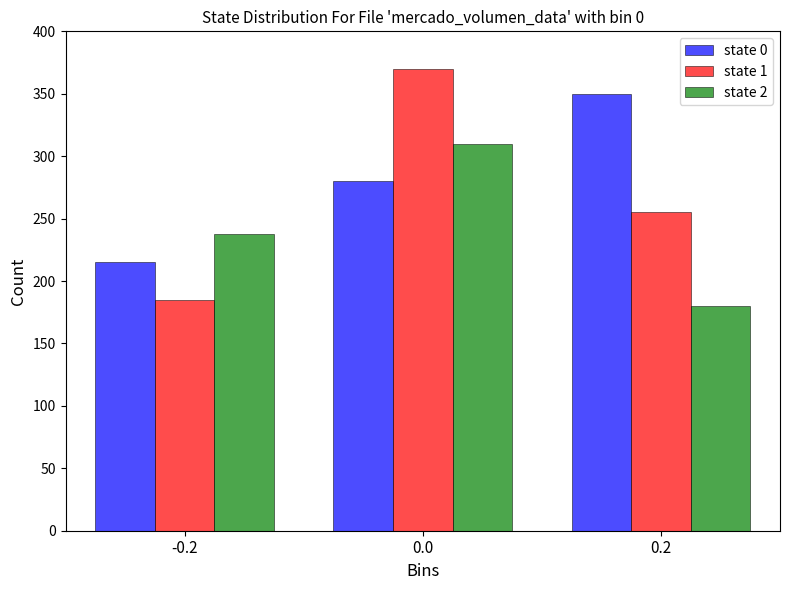

Reading left to right, extract all data points from this chart.

state 0: -0.2=215	0.0=280	0.2=350
state 1: -0.2=185	0.0=370	0.2=255
state 2: -0.2=238	0.0=310	0.2=180